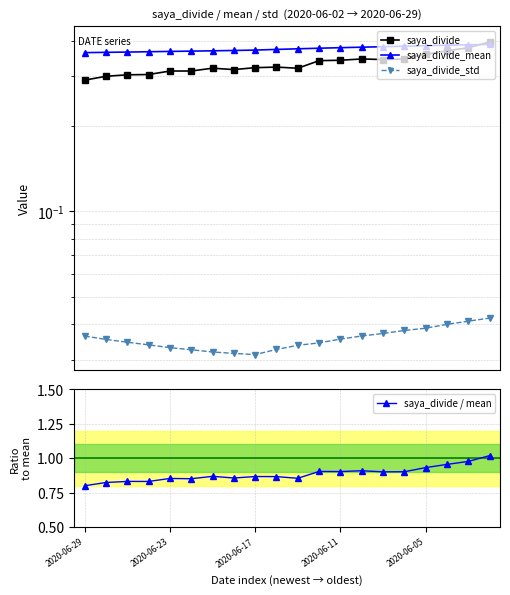

What is the difference between the maximum and minimum values in the saya_divide series?

0.1